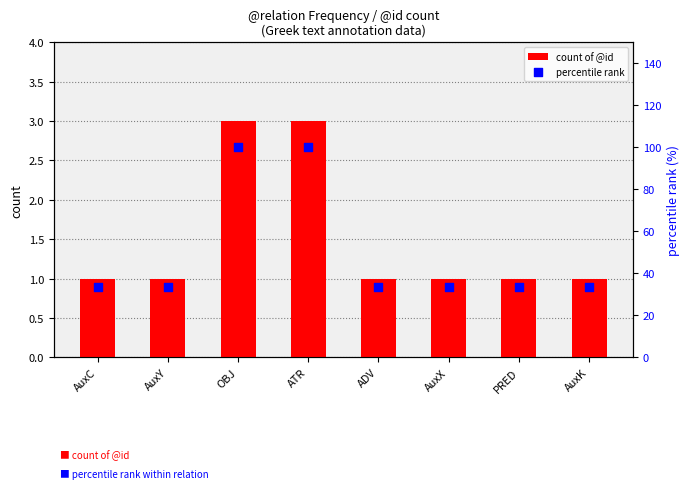

Is the value of count of @id at AuxX greater than the value of percentile rank at PRED?

No